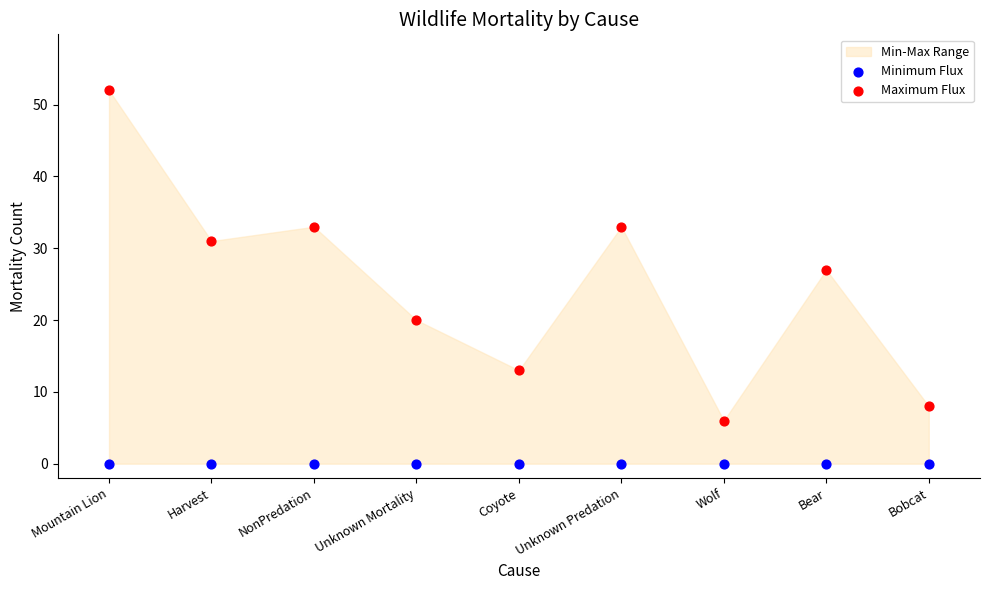

Which series reaches the minimum Y coordinate?

Minimum Flux